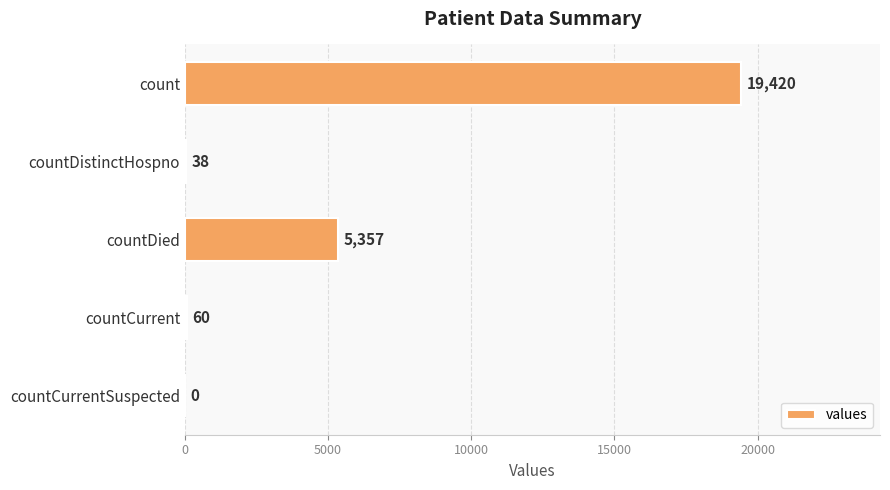

How many data points does each series have?

5